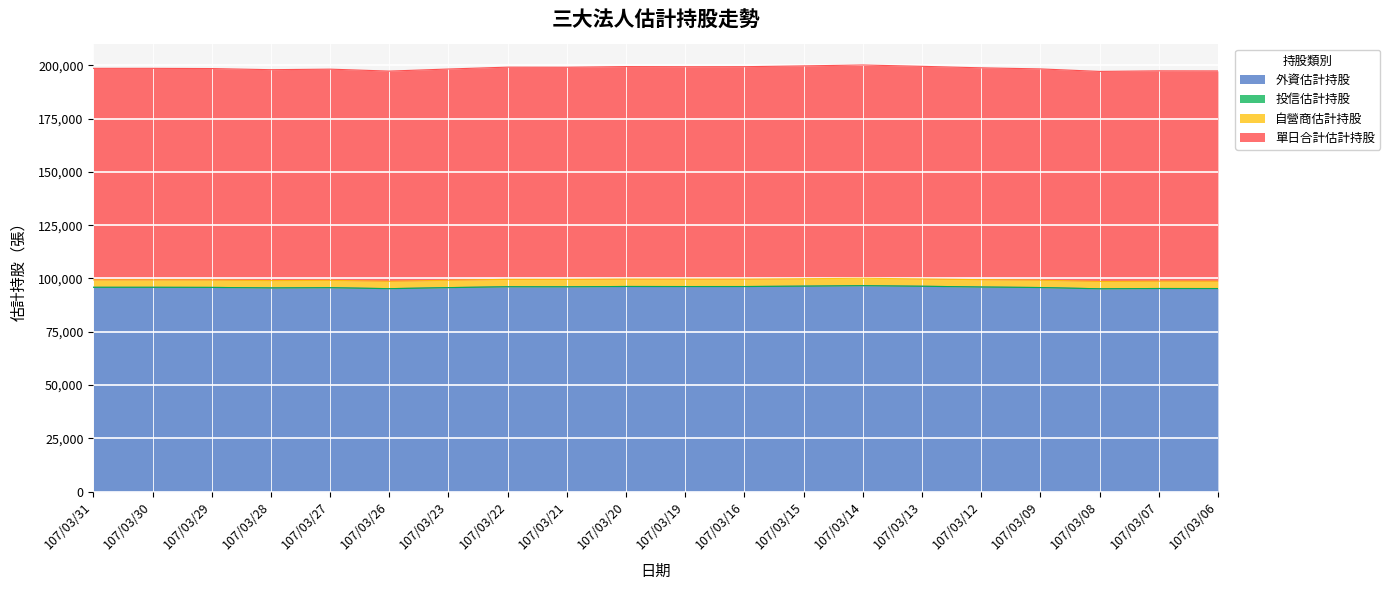

At which category does 單日合計估計持股 reach its first local peak?

107/03/27